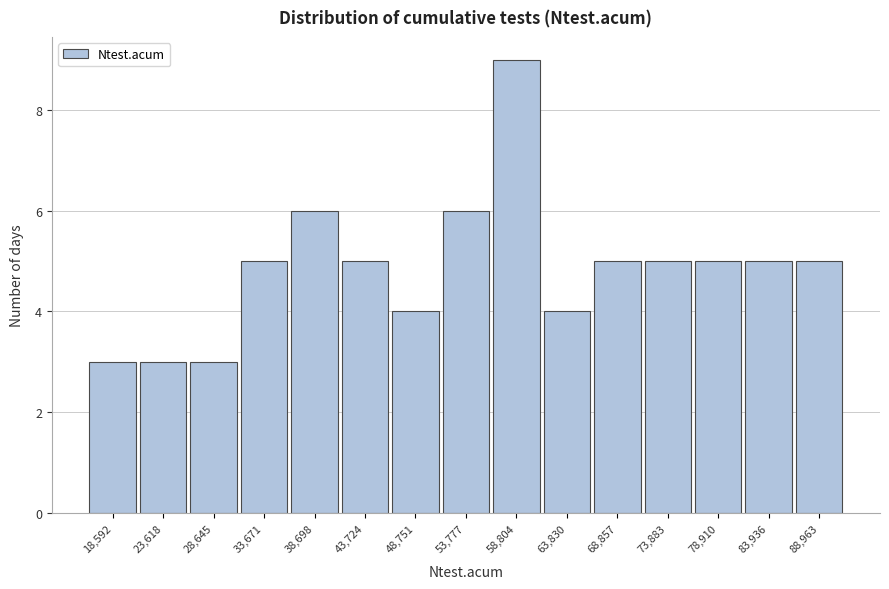

Reading left to right, transcribe all the data shown in this chart.

18,592=3	23,618=3	28,645=3	33,671=5	38,698=6	43,724=5	48,751=4	53,777=6	58,804=9	63,830=4	68,857=5	73,883=5	78,910=5	83,936=5	88,963=5